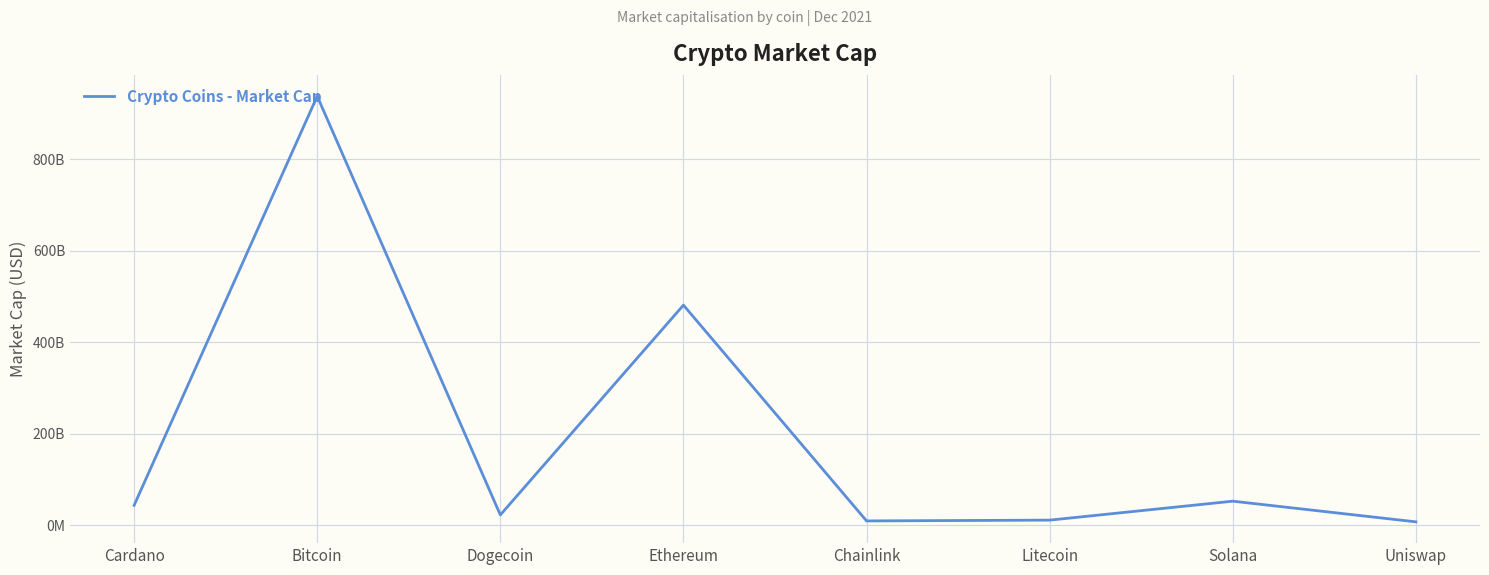

What is the average value?

195476313006